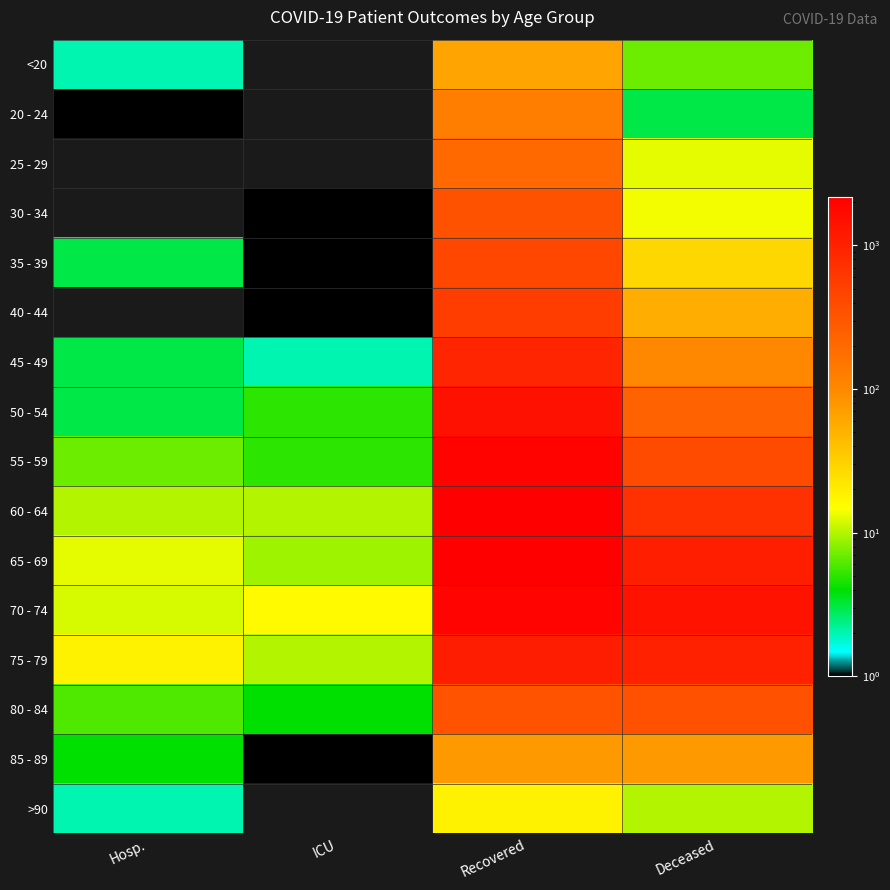

At which category is the sum across all series the highest?

Recovered